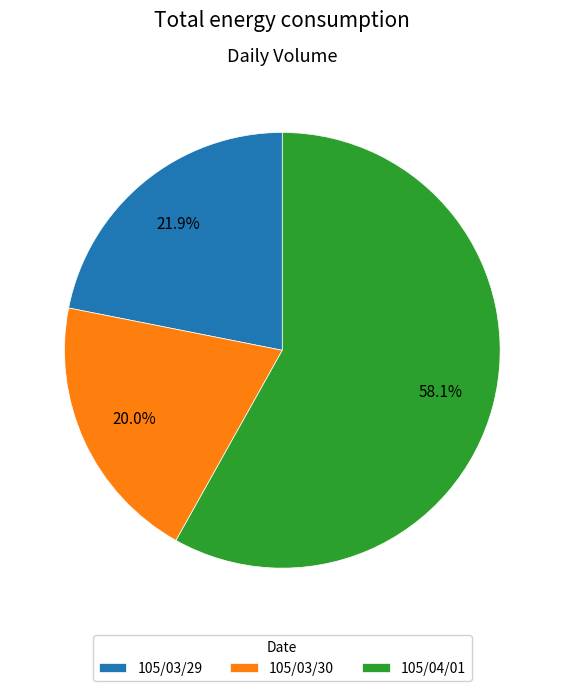

How many slices are in this pie chart?

3